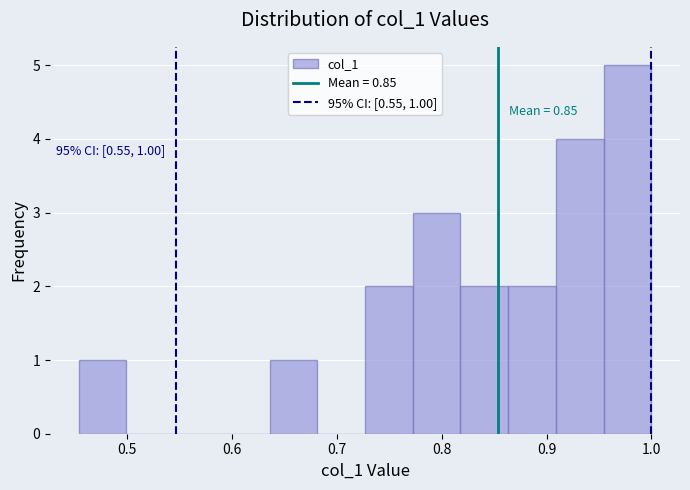

Over which range of the x-axis is the bar tallest?

0.95 to 1.00